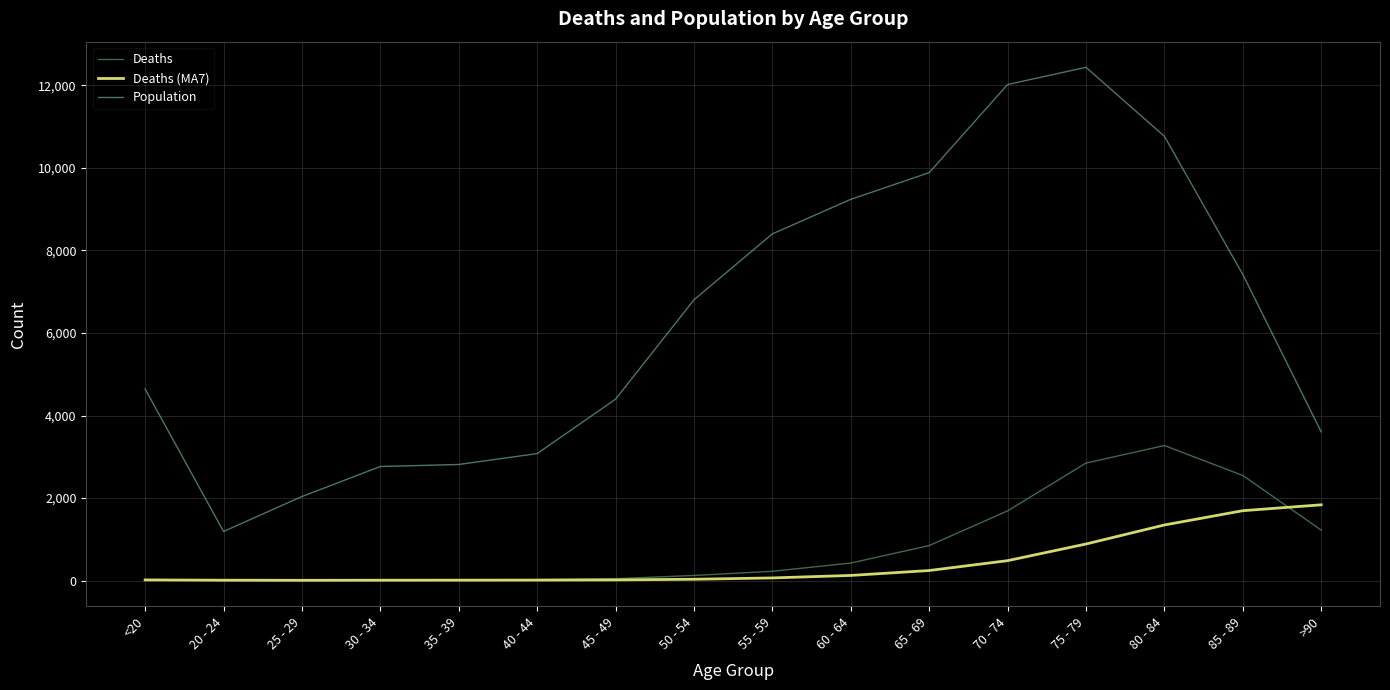

Between 75 - 79 and >90, which series saw the biggest shift?

Population